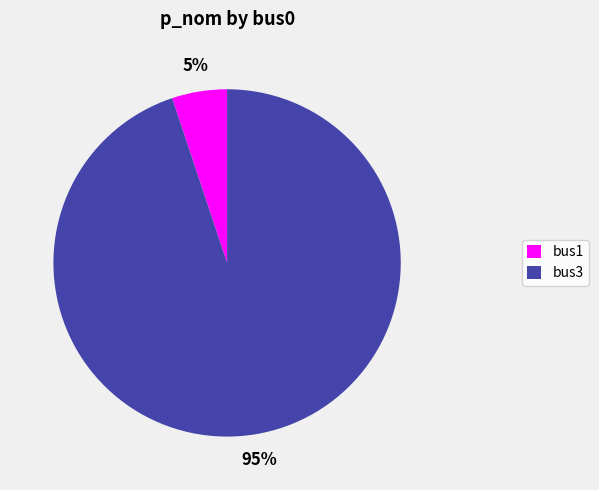

Which category has the biggest portion of the pie?

bus3